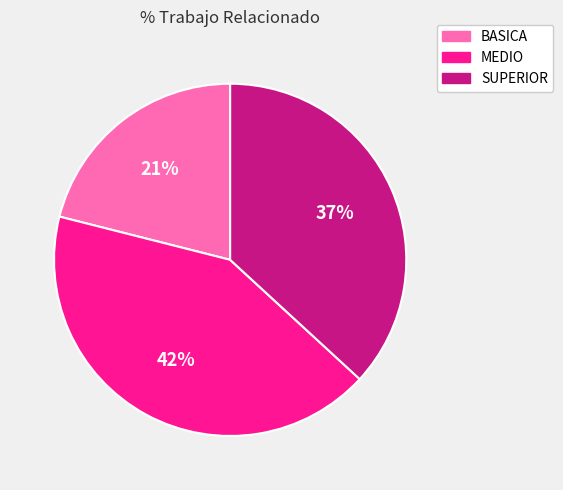

Is there a majority slice in this chart?

No